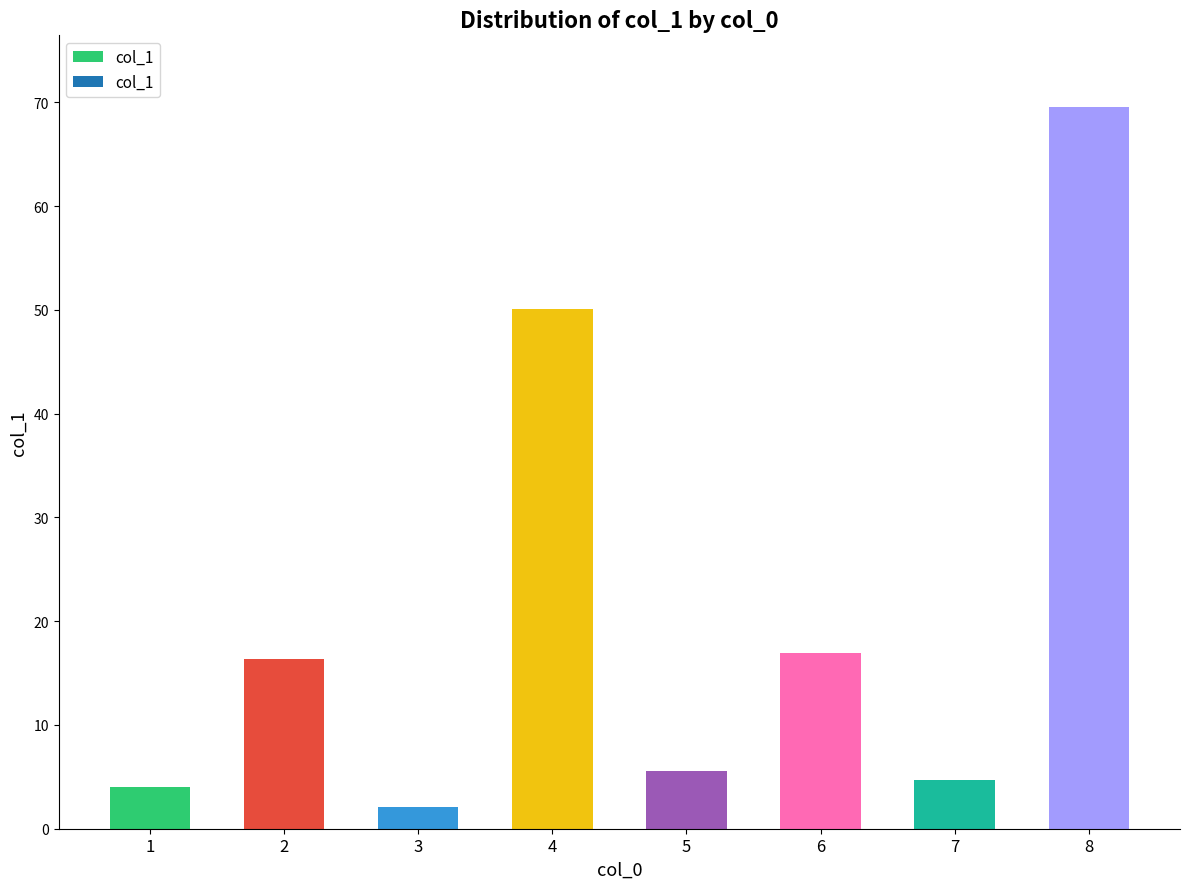

Does the chart contain stacked bars?

No